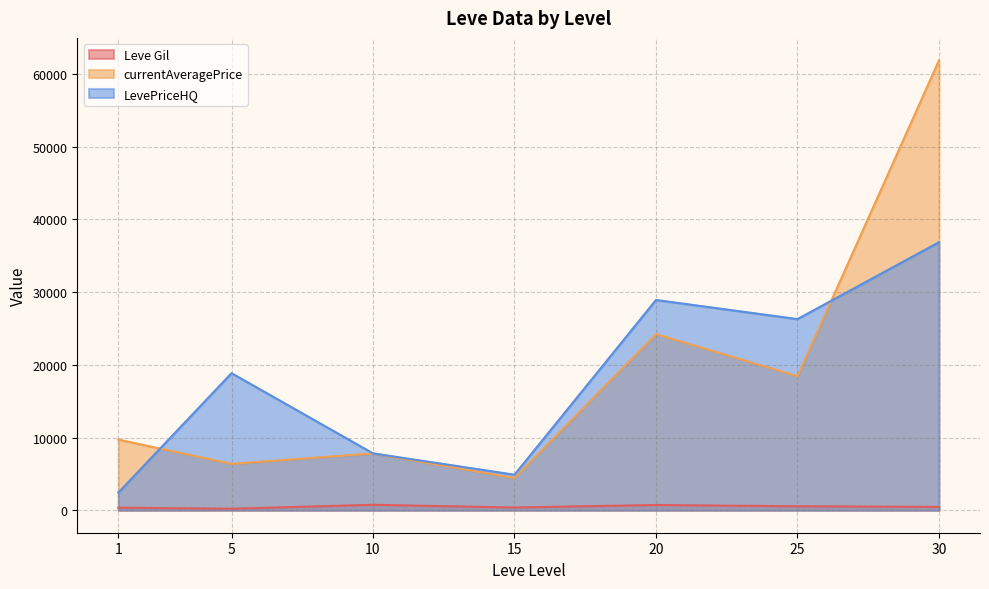

What is the difference between the maximum and minimum values in the currentAveragePrice series?

57448.6